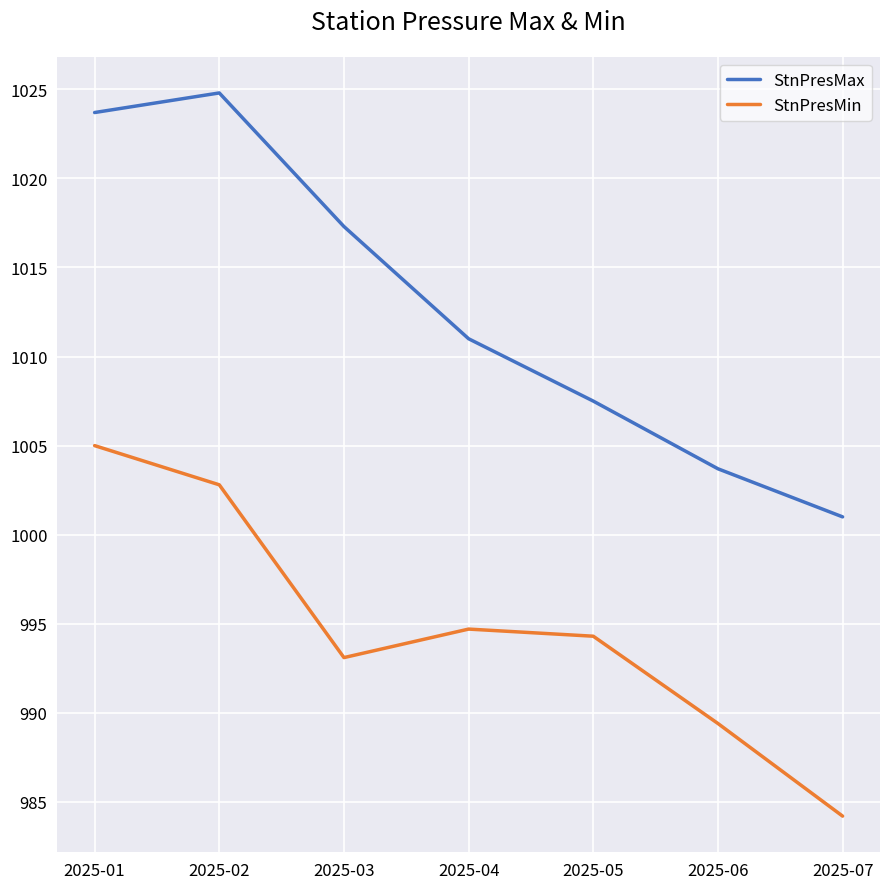

True or false: StnPresMin has a value of 681.3 at 2025-03.

False